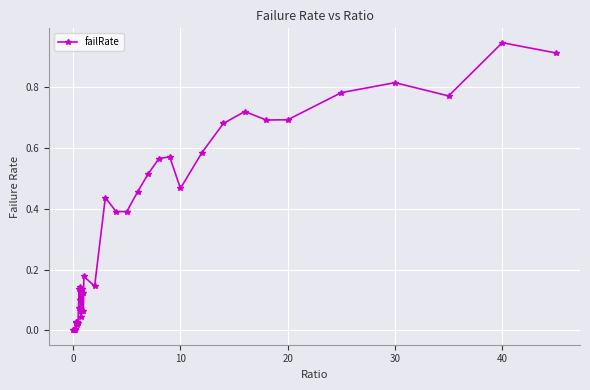

True or false: the data has more than 0 interior local peaks.

True